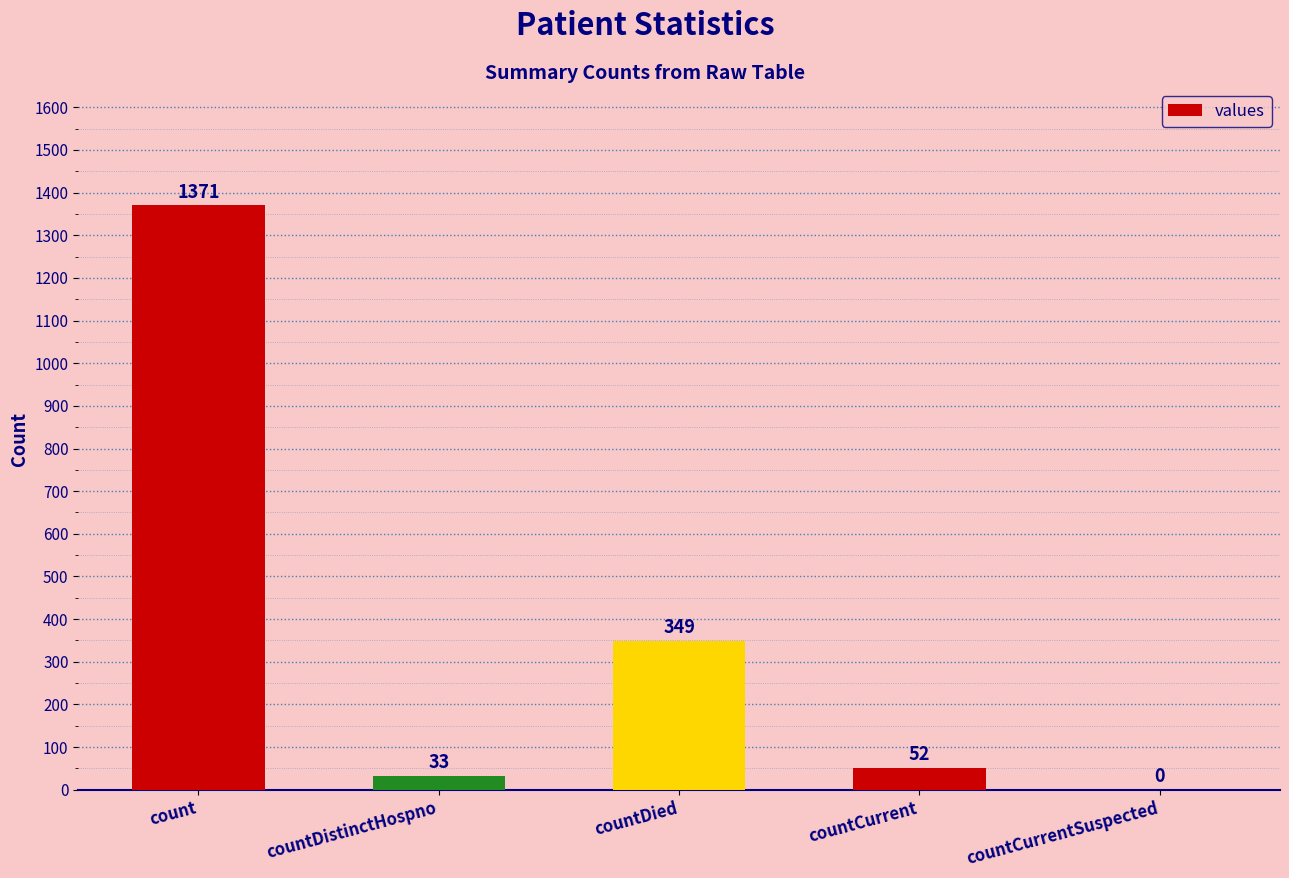

What is the greatest value displayed?

1371